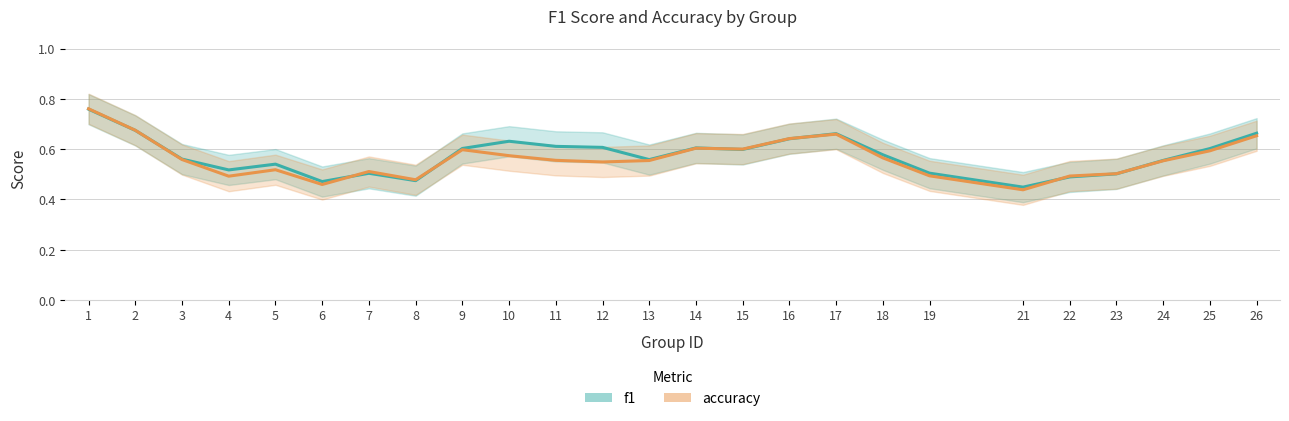

What is the approximate value of f1 at 5?

0.5